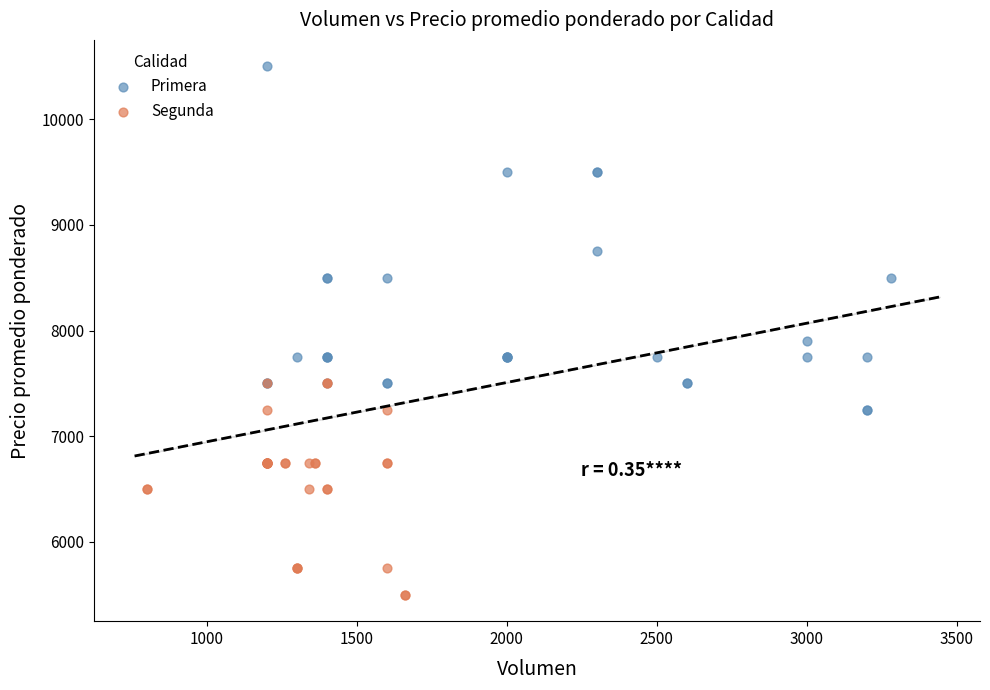

Which series reaches the minimum Y coordinate?

Segunda